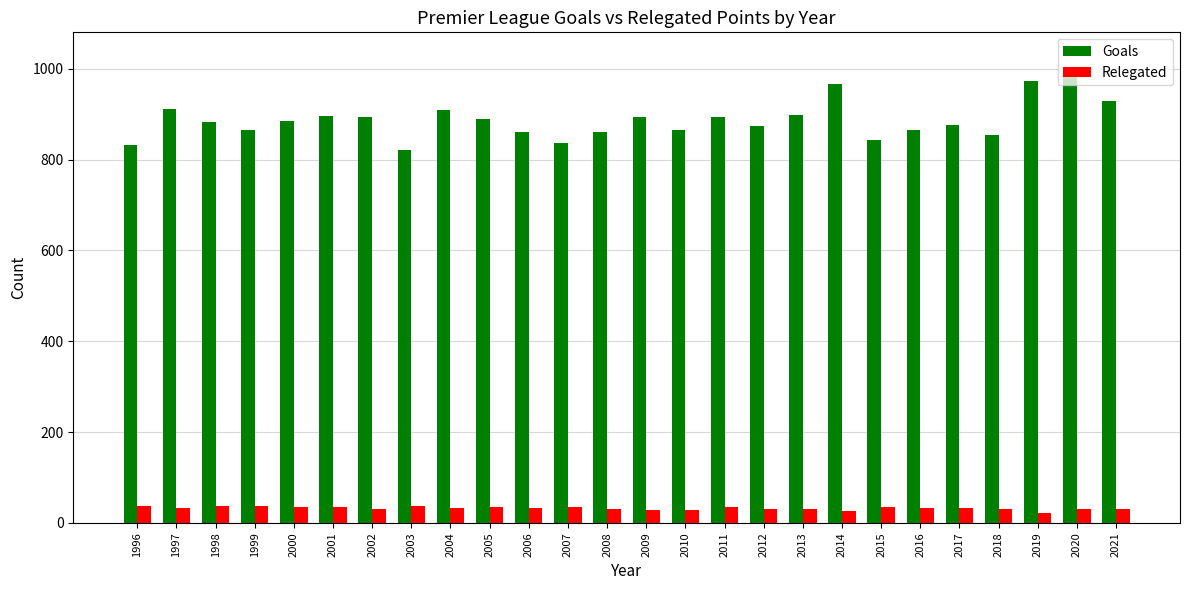

What is the sum of all Goals values?

23062